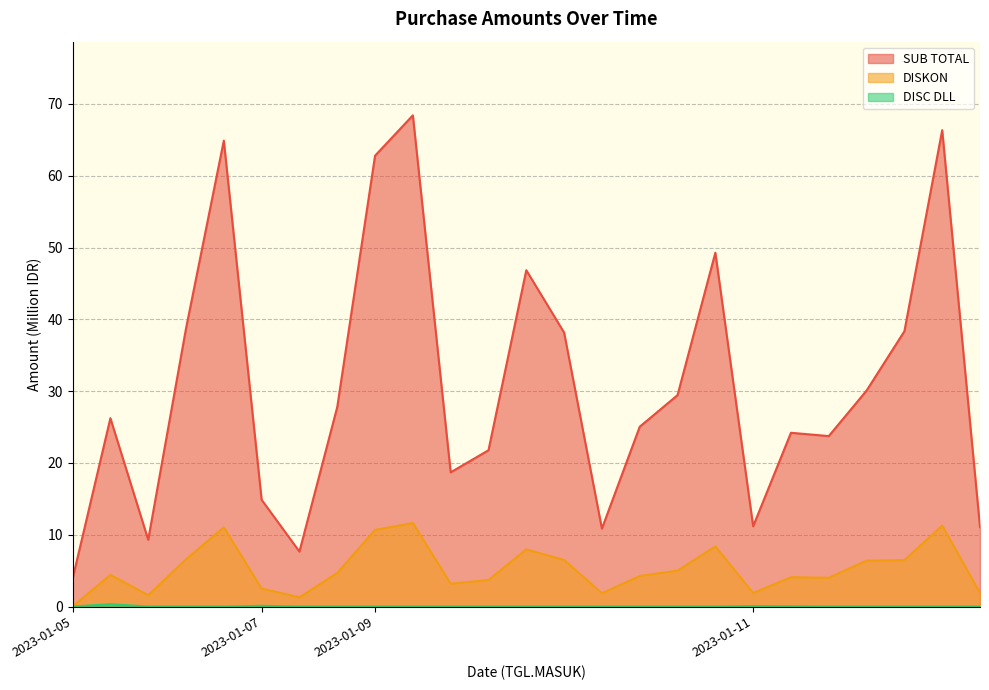

At which category does the chart reach its peak across all series?

2023-01-09